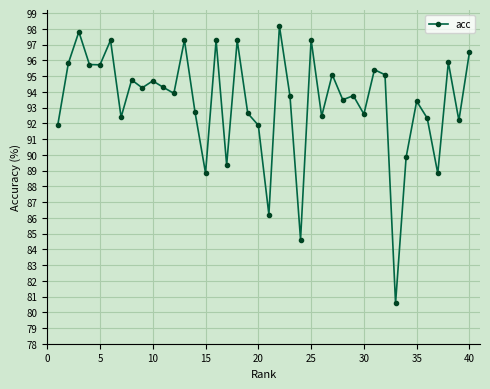

True or false: there are more than 0 points higher than both neighbors.

True